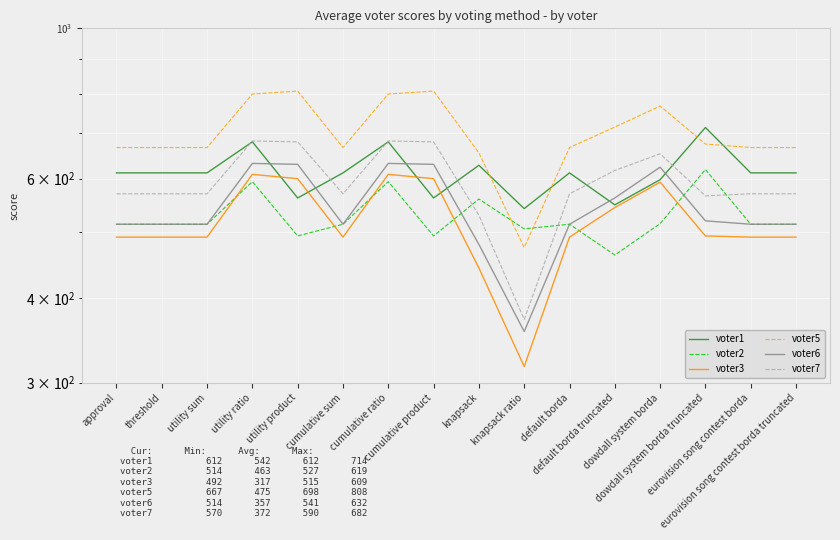

Reading left to right, extract all data points from this chart.

voter1: 612	612	612	680	562	612	680	562	628	542	612	549	598	714	612	612
voter2: 514	514	514	594	494	514	594	494	560	506	514	463	515	619	514	514
voter3: 492	492	492	609	600	492	609	600	443	317	492	544	593	494	492	492
voter5: 667	667	667	800	808	667	800	808	655	475	667	715	768	675	667	667
voter6: 514	514	514	632	630	514	632	630	480	357	514	562	624	520	514	514
voter7: 570	570	570	682	680	570	682	680	530	372	570	617	653	566	570	570